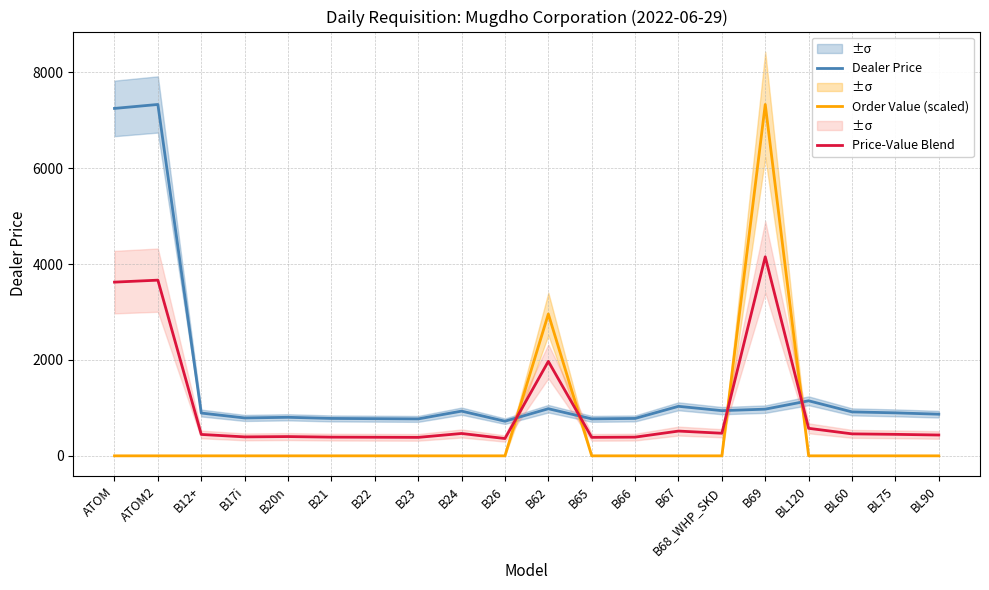

Where do Dealer Price and Order Value (scaled) first cross each other?

B26 and B62